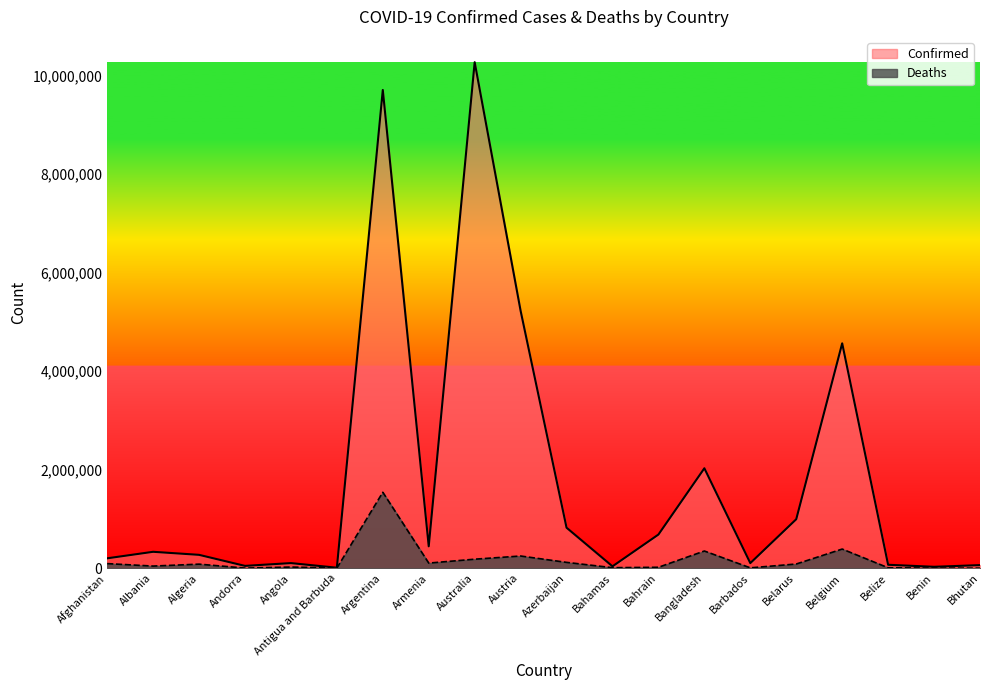

What is the total value across all series at Belize?

77021.5